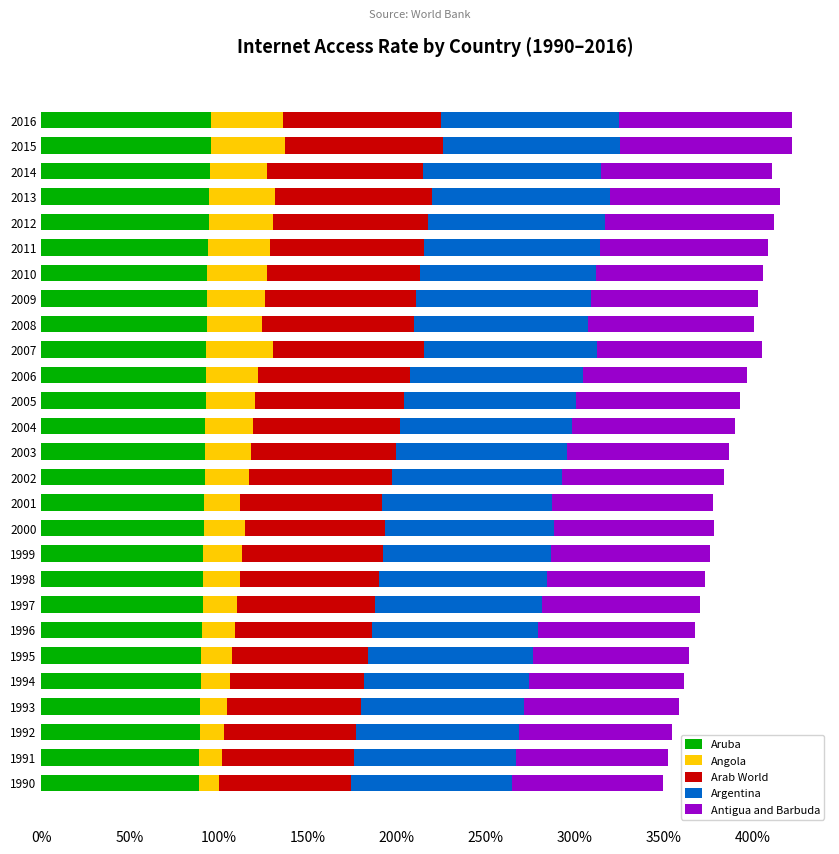

What is the total value across all series at 1994?

361.5